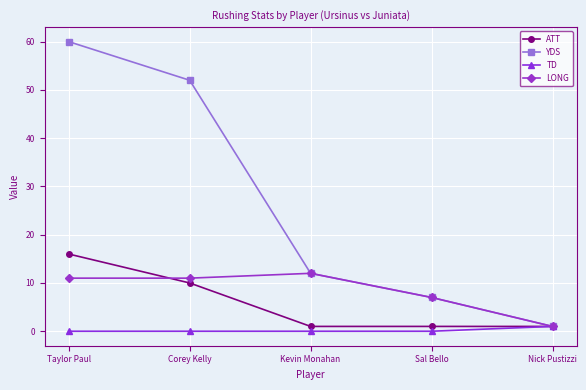

What is the value of the ATT point at the 5th from the left?

1